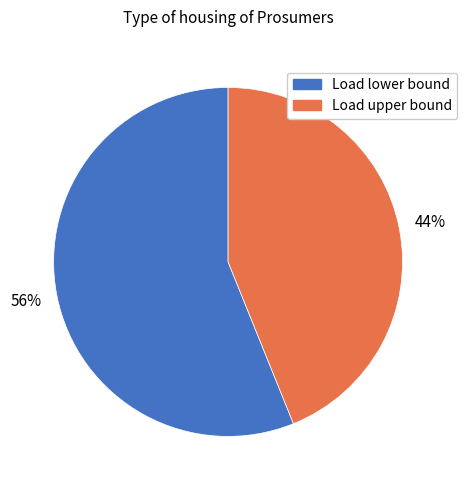

Is there a majority slice in this chart?

Yes